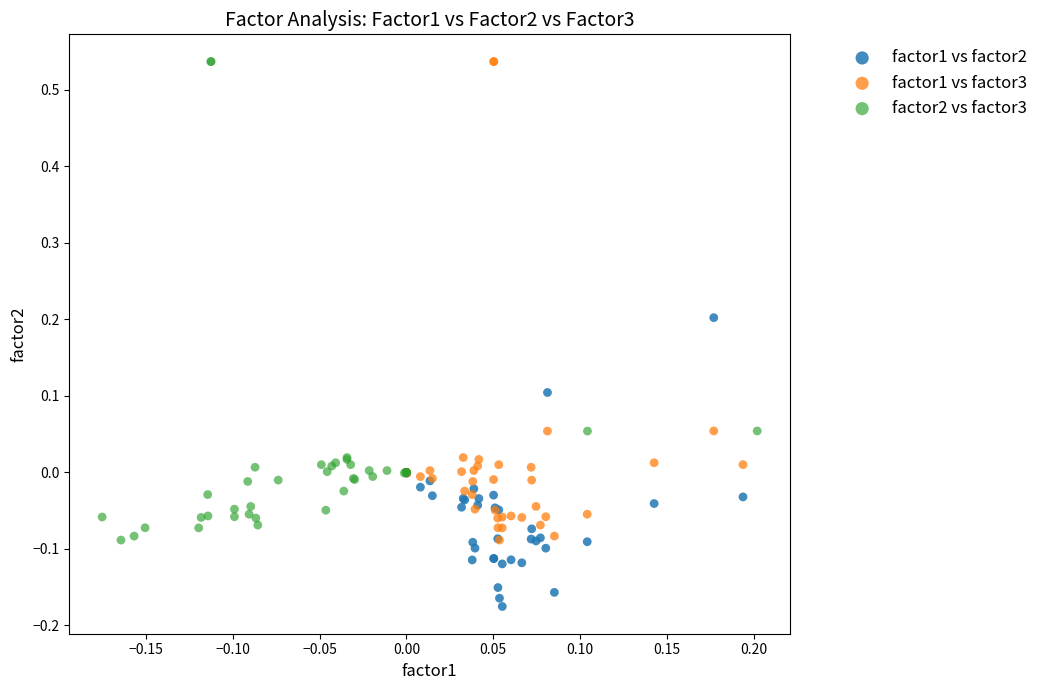

Which series reaches the minimum Y coordinate?

factor1 vs factor2